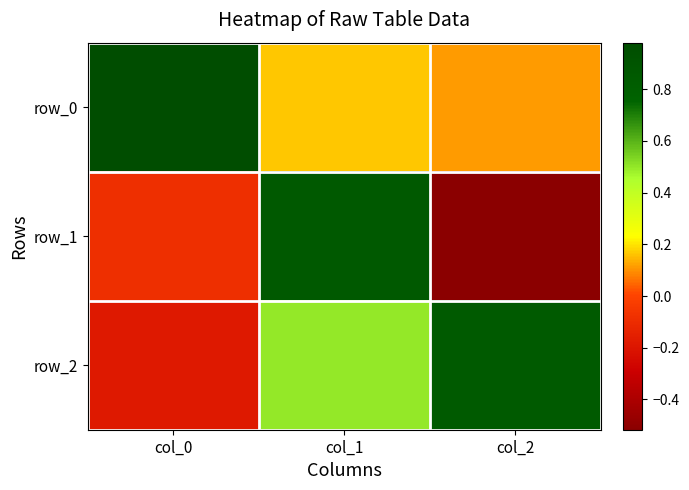

What is the sum of the row_2 values at col_2 and col_0?

0.7